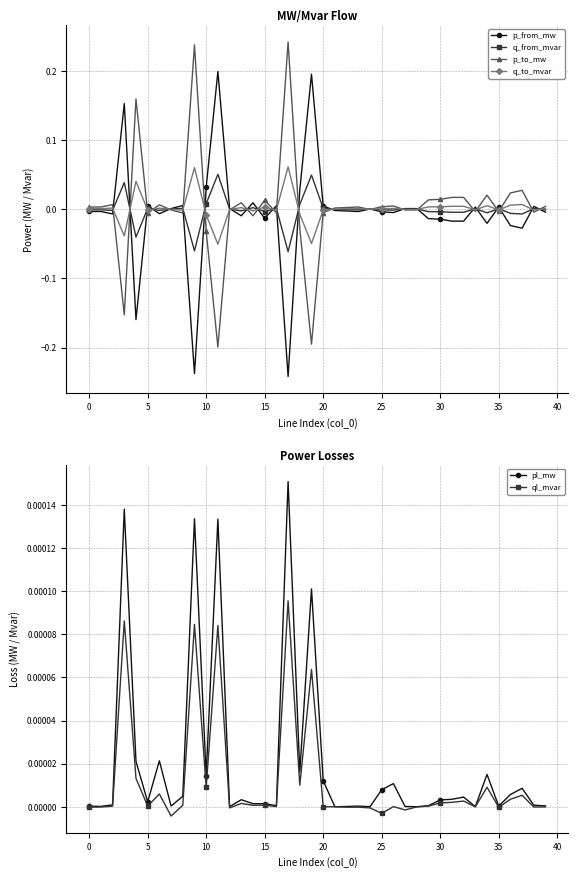

In q_to_mvar, how many points are higher than both neighbors (excluding endpoints)?

12